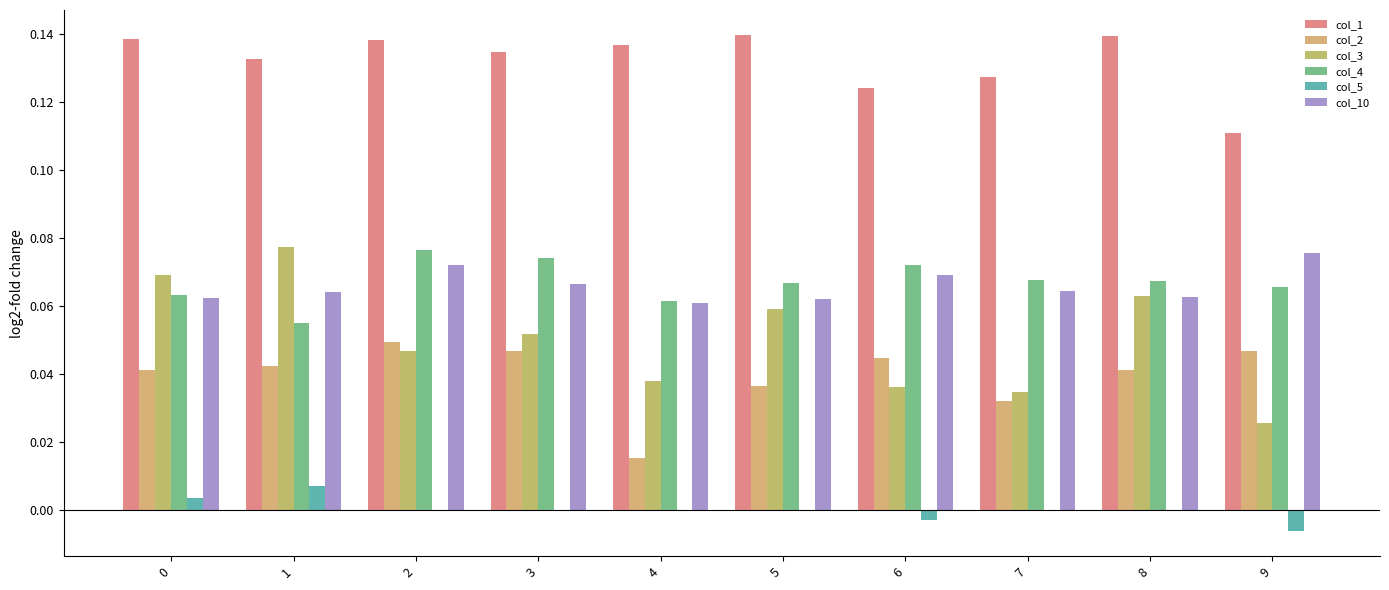

At which category does the chart reach its minimum across all series?

9